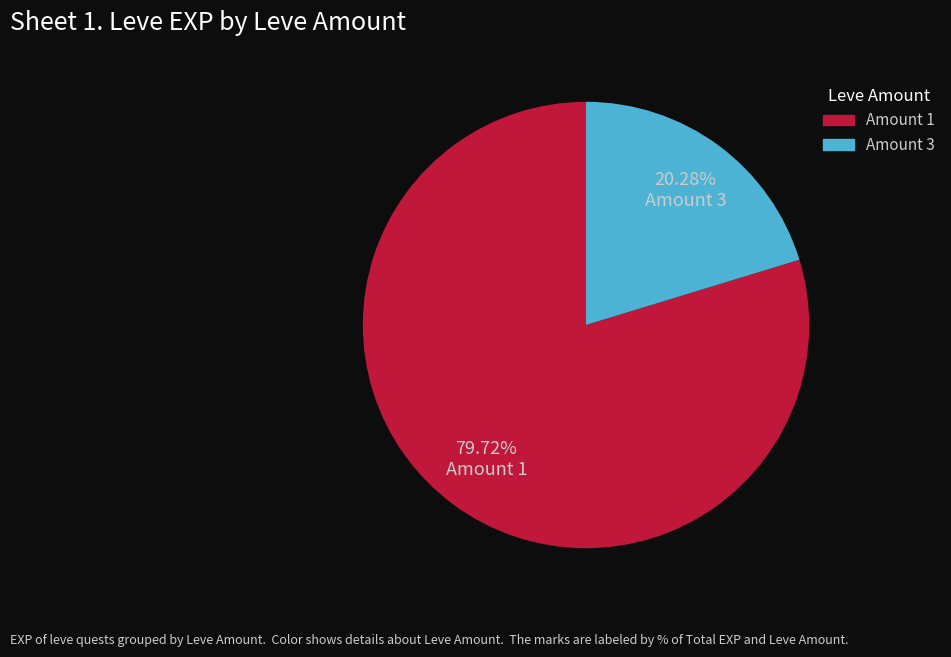

Do Amount 3 and Amount 1 together represent more than half of the pie?

Yes